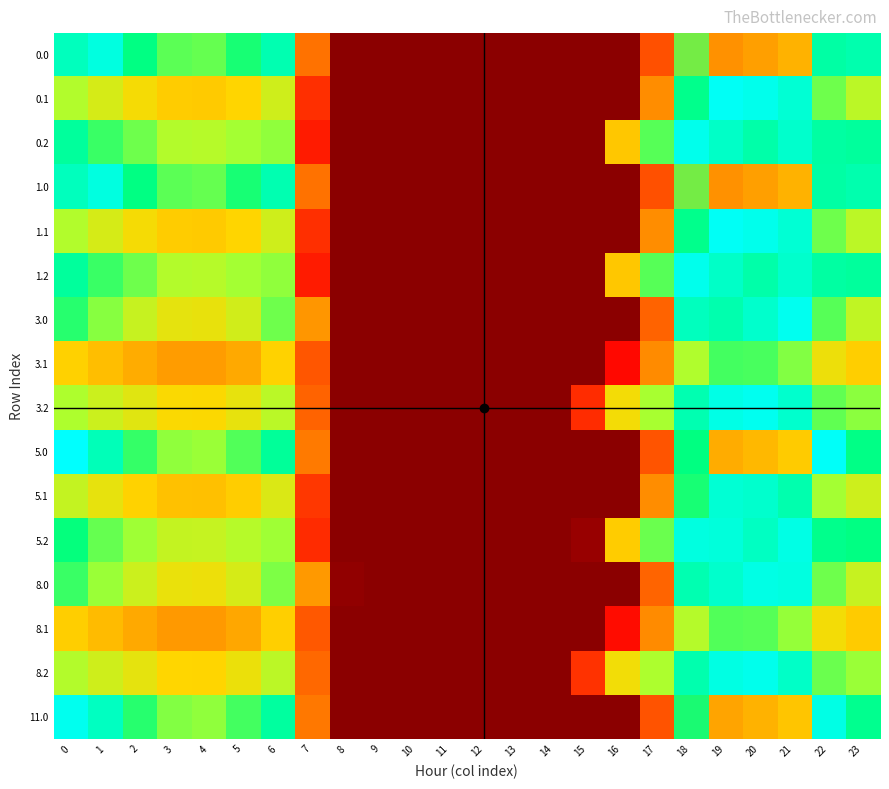

Reading left to right, extract all data points from this chart.

0.0: 0=743.5	1=702.3	2=648.8	3=615.1	4=610.7	5=638.4	6=676.3	7=312.1	8=0.0	9=0.0	10=0.0	11=0.0	12=0.0	13=0.0	14=0.0	15=0.0	16=0.0	17=246.9	18=785.6	19=892.2	20=875.5	21=854.3	22=751.5	23=674.2
0.1: 0=579.5	1=541.2	2=505.3	3=474.7	4=471.9	5=493.6	6=548.3	7=183.6	8=0.0	9=0.0	10=0.0	11=0.0	12=0.0	13=0.0	14=0.0	15=0.0	16=0.0	17=363.0	18=654.5	19=714.2	20=709.8	21=694.4	22=607.9	23=568.4
0.2: 0=663.6	1=626.9	2=606.9	3=577.1	4=573.7	5=587.6	6=594.8	7=145.8	8=0.0	9=0.0	10=0.0	11=0.0	12=0.0	13=0.0	14=0.0	15=0.0	16=466.2	17=616.4	18=710.1	19=739.7	20=749.4	21=737.9	22=666.5	23=663.7
1.0: 0=743.5	1=702.3	2=648.8	3=615.1	4=610.7	5=638.4	6=676.3	7=312.1	8=0.0	9=0.0	10=0.0	11=0.0	12=0.0	13=0.0	14=0.0	15=0.0	16=0.0	17=246.9	18=785.6	19=892.2	20=875.5	21=854.3	22=751.5	23=674.2
1.1: 0=579.5	1=541.2	2=505.3	3=474.7	4=471.9	5=493.6	6=548.3	7=183.6	8=0.0	9=0.0	10=0.0	11=0.0	12=0.0	13=0.0	14=0.0	15=0.0	16=0.0	17=363.0	18=654.5	19=714.2	20=709.8	21=694.4	22=607.9	23=568.4
1.2: 0=663.6	1=626.9	2=606.9	3=577.1	4=573.7	5=587.6	6=594.8	7=145.8	8=0.0	9=0.0	10=0.0	11=0.0	12=0.0	13=0.0	14=0.0	15=0.0	16=466.2	17=616.4	18=710.1	19=739.7	20=749.4	21=737.9	22=666.5	23=663.7
3.0: 0=634.4	1=598.4	2=556.5	3=523.7	4=519.8	5=546.2	6=607.2	7=379.2	8=0.0	9=0.0	10=0.0	11=0.0	12=0.0	13=0.0	14=0.0	15=0.0	16=0.0	17=283.3	18=683.0	19=747.2	20=737.8	21=711.5	22=616.5	23=564.0
3.1: 0=484.9	1=451.7	2=419.7	3=390.1	4=388.8	5=414.1	6=485.2	7=258.7	8=0.0	9=0.0	10=0.0	11=0.0	12=0.0	13=0.0	14=0.0	15=0.0	16=106.4	17=359.2	18=580.6	19=623.9	20=621.8	21=599.5	22=513.4	23=479.6
3.2: 0=583.4	1=551.9	2=528.0	3=499.4	4=498.4	5=521.0	6=570.2	7=284.3	8=0.0	9=0.0	10=0.0	11=0.0	12=0.0	13=0.0	14=0.0	15=175.8	16=506.7	17=586.4	18=676.5	19=705.9	20=711.0	21=690.9	22=612.5	23=596.4
5.0: 0=720.0	1=679.9	2=628.9	3=595.4	4=591.1	5=618.5	6=661.4	7=326.6	8=0.0	9=0.0	10=0.0	11=0.0	12=0.0	13=0.0	14=0.0	15=0.0	16=0.0	17=254.7	18=763.5	19=861.0	20=845.8	21=823.5	22=722.4	23=650.5
5.1: 0=559.1	1=521.9	2=486.8	3=456.5	4=454.0	5=476.5	6=534.7	7=199.8	8=0.0	9=0.0	10=0.0	11=0.0	12=0.0	13=0.0	14=0.0	15=0.0	16=1.4	17=362.2	18=638.6	19=694.7	20=690.9	21=673.9	22=587.5	23=549.3
5.2: 0=646.3	1=610.8	2=589.9	3=560.4	4=557.4	5=573.2	6=589.5	7=175.6	8=0.0	9=0.0	10=0.0	11=0.0	12=0.0	13=0.0	14=0.0	15=11.1	16=474.9	17=609.9	18=702.9	19=732.4	20=741.1	21=727.8	22=654.9	23=649.2
8.0: 0=627.4	1=591.7	2=550.6	3=517.8	4=513.9	5=540.2	6=602.7	7=383.5	8=6.0	9=0.0	10=0.0	11=0.0	12=0.0	13=0.0	14=0.0	15=0.0	16=0.0	17=285.7	18=676.3	19=737.9	20=728.9	21=702.3	22=607.8	23=556.9
8.1: 0=478.8	1=445.9	2=414.1	3=384.7	4=383.4	5=409.0	6=481.1	7=263.6	8=0.0	9=0.0	10=0.0	11=0.0	12=0.0	13=0.0	14=0.0	15=0.0	16=115.1	17=358.9	18=575.8	19=618.1	20=616.1	21=593.3	22=507.2	23=473.9
8.2: 0=578.2	1=547.0	2=522.9	3=494.4	4=493.5	5=516.6	6=568.6	7=293.3	8=0.0	9=0.0	10=0.0	11=0.0	12=0.0	13=0.0	14=0.0	15=189.4	16=509.3	17=584.4	18=674.3	19=703.7	20=708.6	21=687.8	22=609.0	23=592.1
11.0: 0=725.6	1=685.3	2=633.7	3=600.2	4=595.8	5=623.3	6=665.0	7=323.1	8=0.0	9=0.0	10=0.0	11=0.0	12=0.0	13=0.0	14=0.0	15=0.0	16=0.0	17=252.8	18=768.8	19=868.5	20=852.9	21=830.9	22=729.4	23=656.2